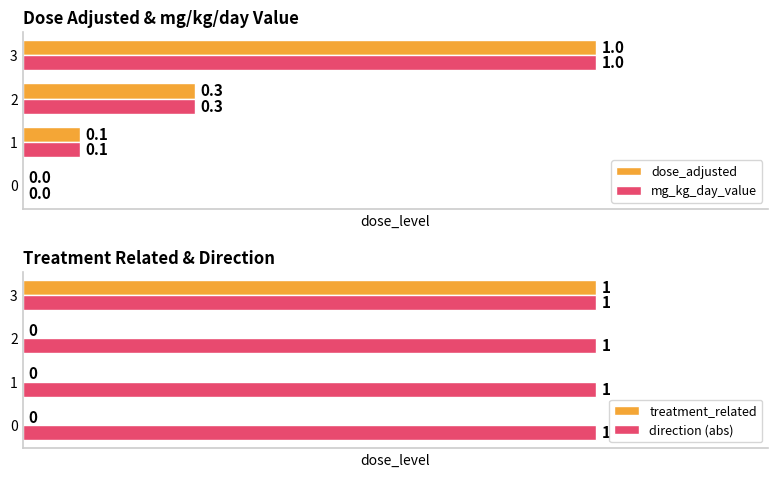

What is the difference between the mg_kg_day_value values at 1 and 0?

0.1